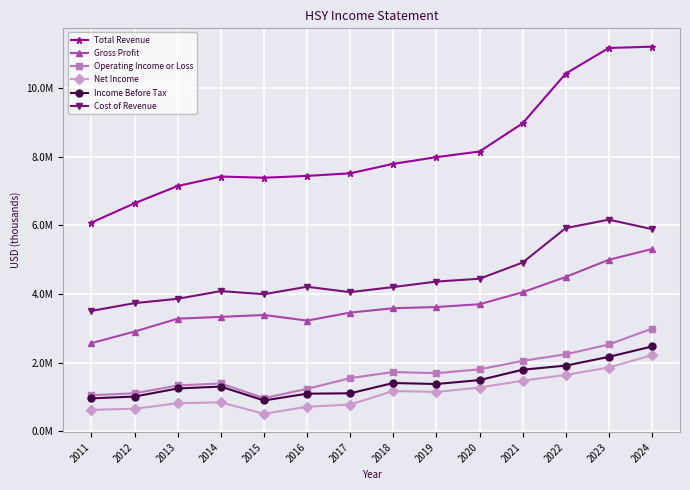

Does the chart display data point markers on the line(s)?

Yes